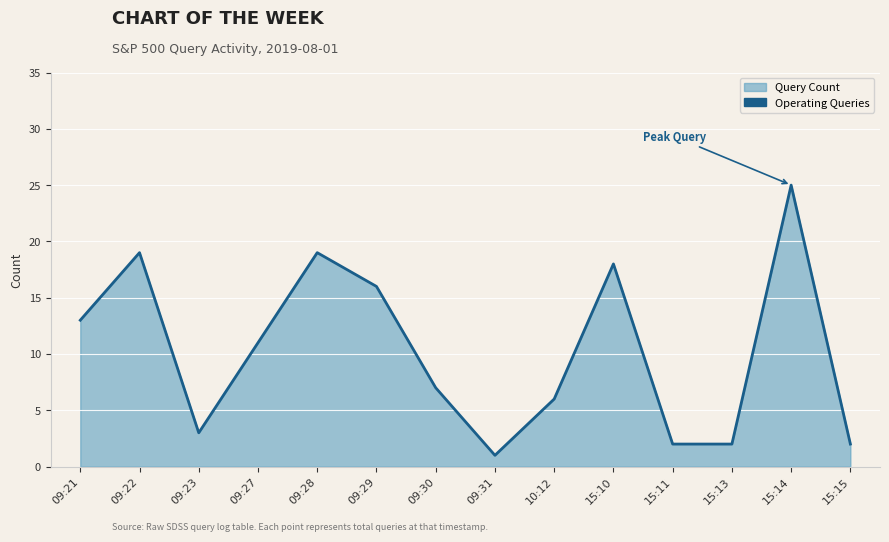

How many series are shown in this chart?

1